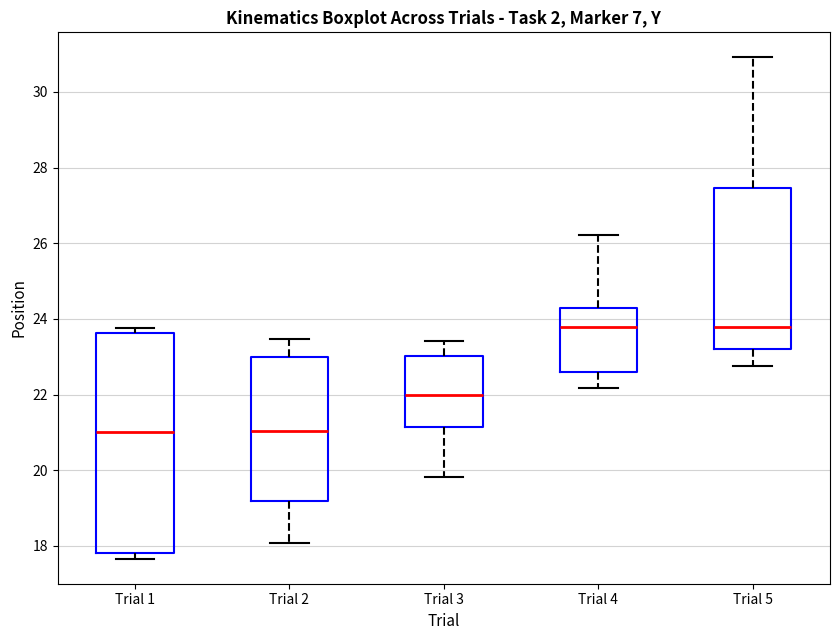

Which box is the tallest, from its lower edge to its upper edge?

Trial 1